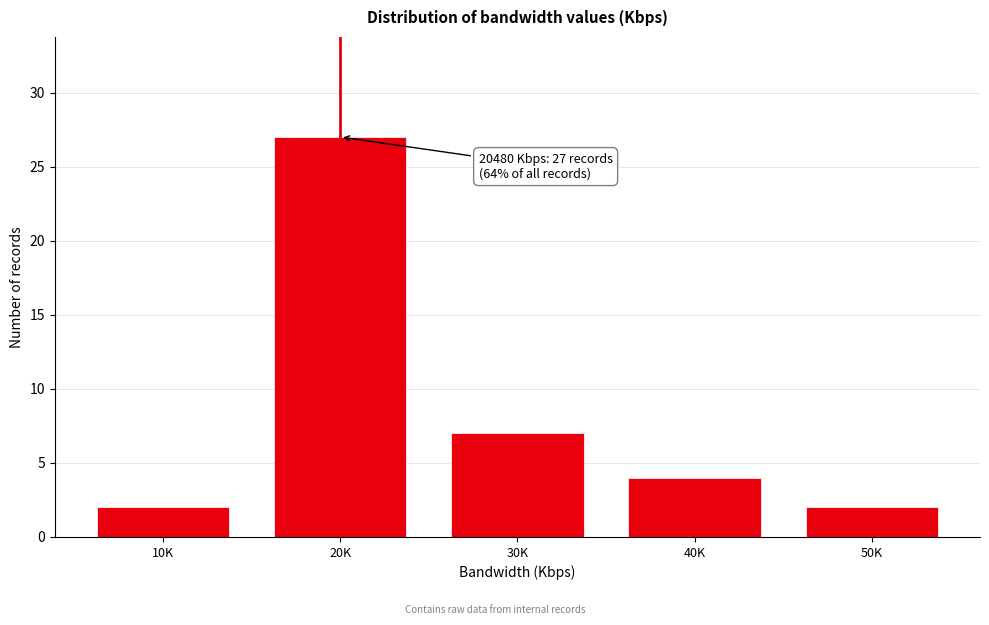

Reading left to right, list all the values displayed in this chart.

2	27	7	4	2